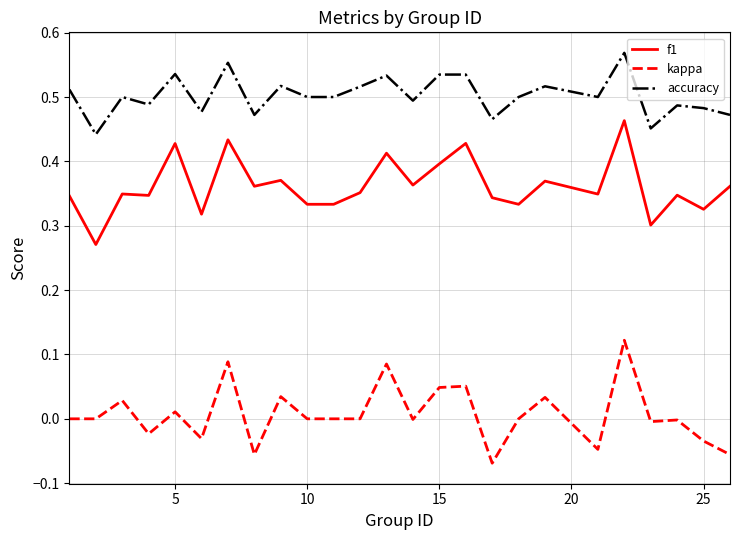

List the series in order of their peak value, highest first.

accuracy, f1, kappa